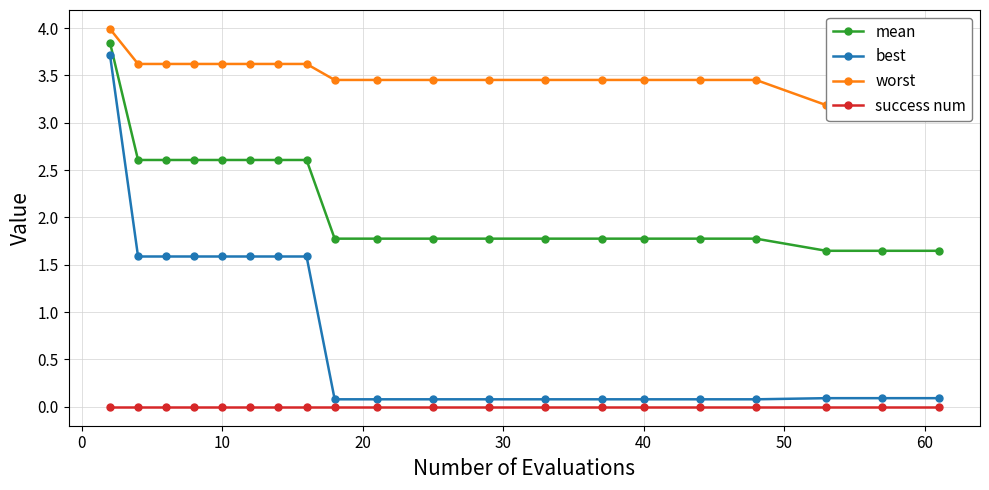

What is the difference between the second highest and second lowest values in the mean series?

1.0